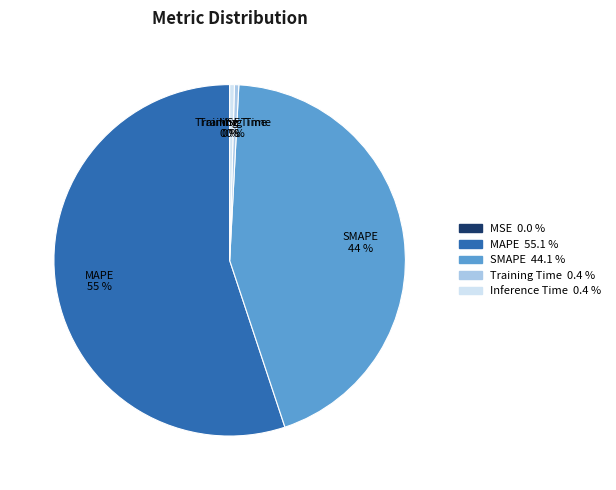

Do MAPE and Inference Time together represent more than half of the pie?

Yes